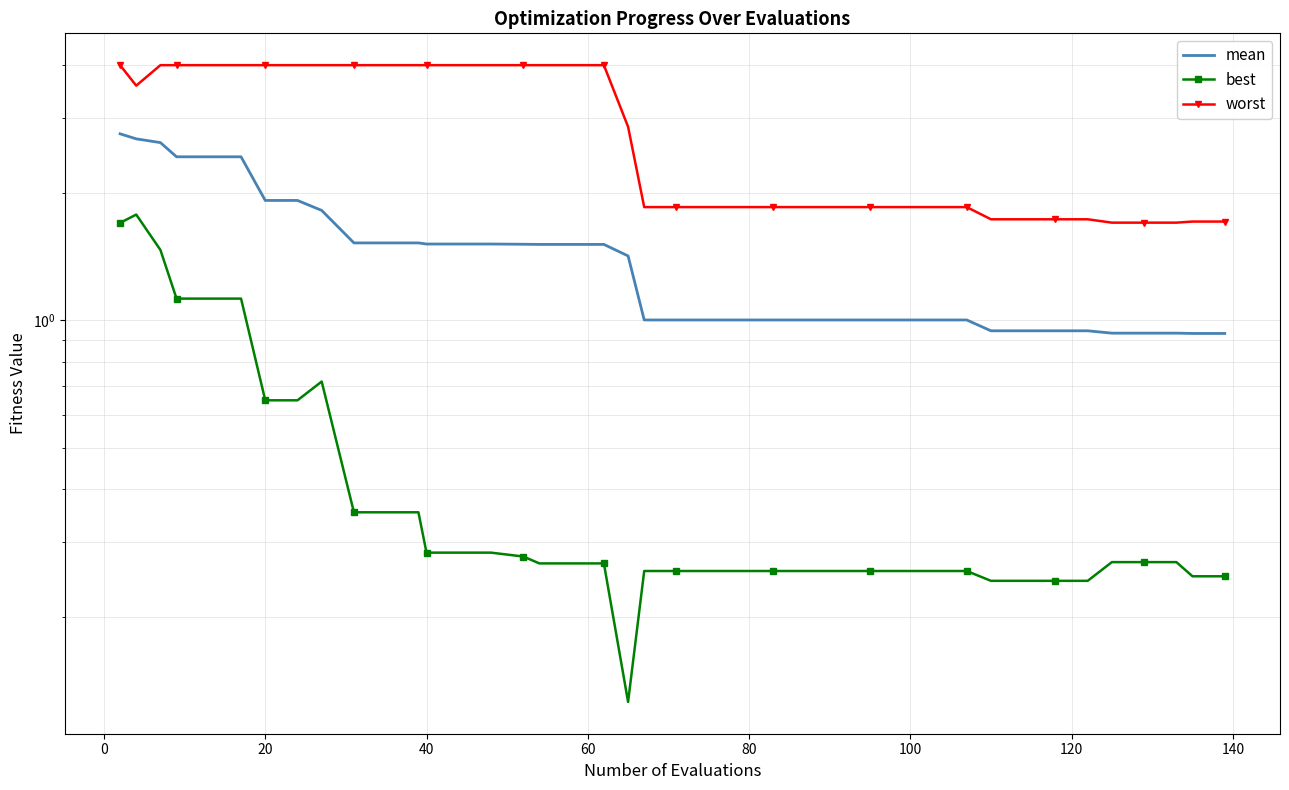

True or false: best has more than 2 points higher than both neighbors.

False